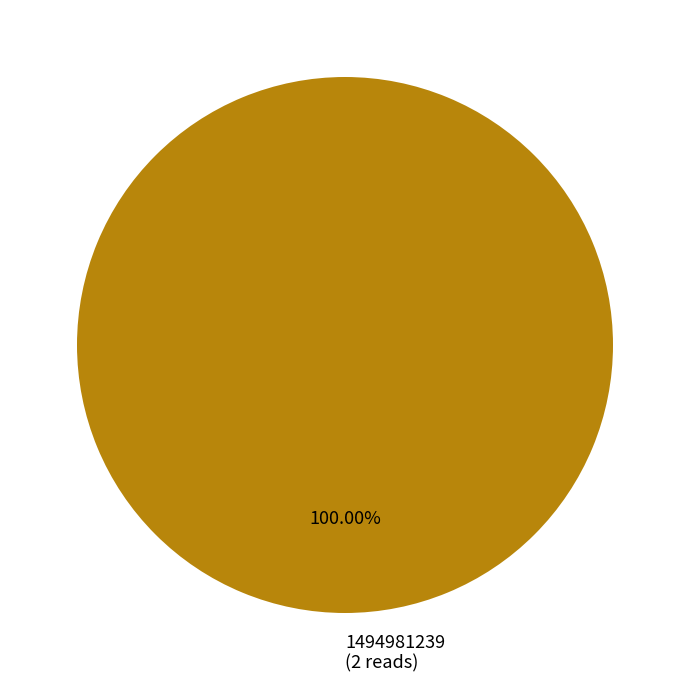

Is there any slice that represents more than half of the pie?

Yes